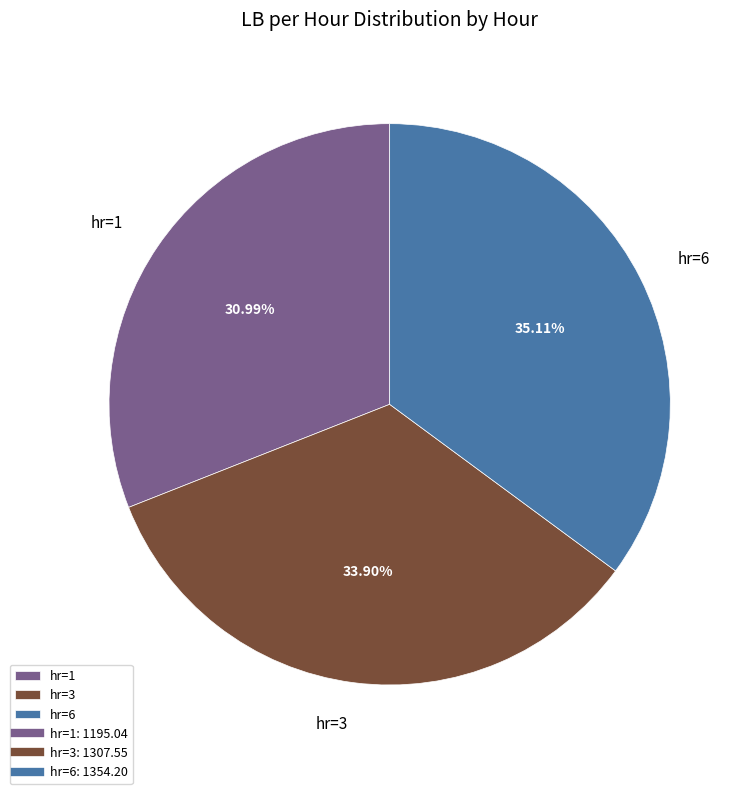

Combined, do hr=6 and hr=3 account for over 50%?

Yes